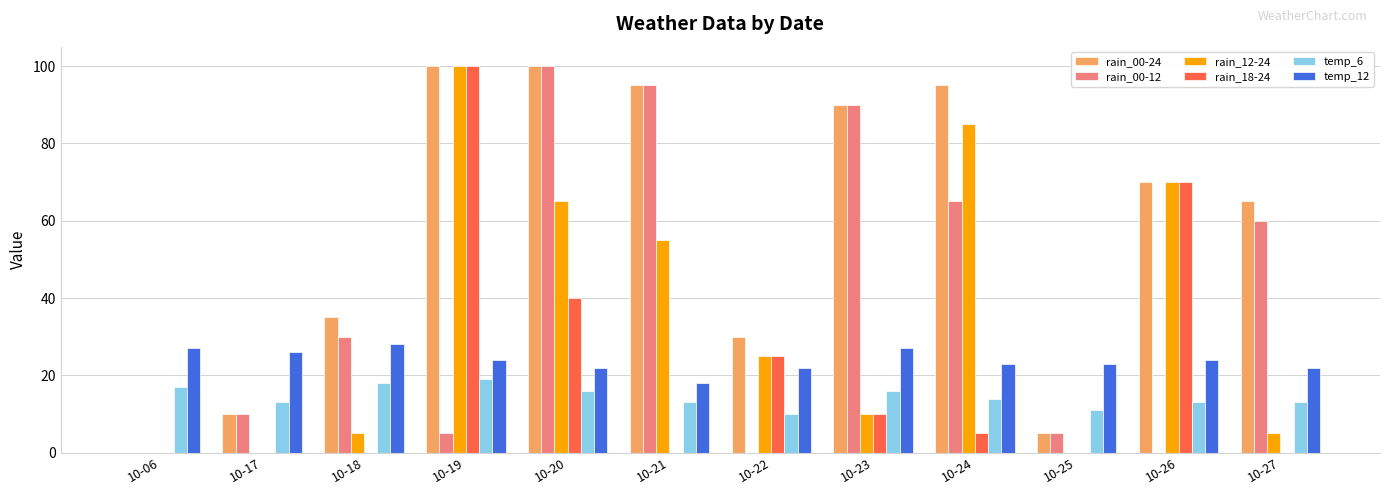

True or false: rain_00-12 has a value of 32 at 10-20.

False